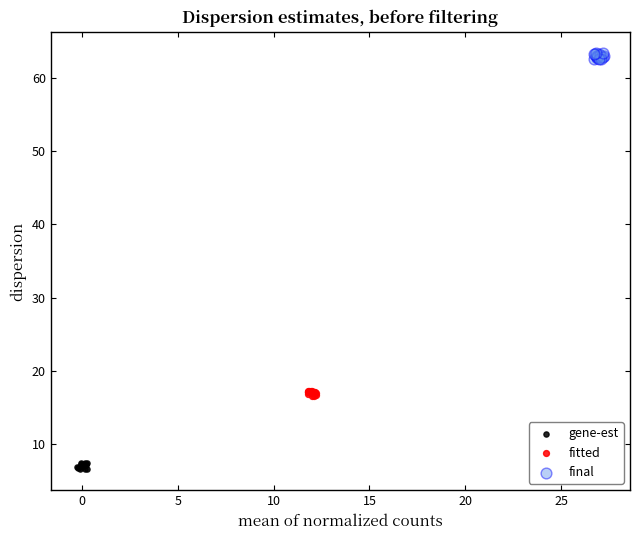

Which series reaches the minimum Y coordinate?

gene-est